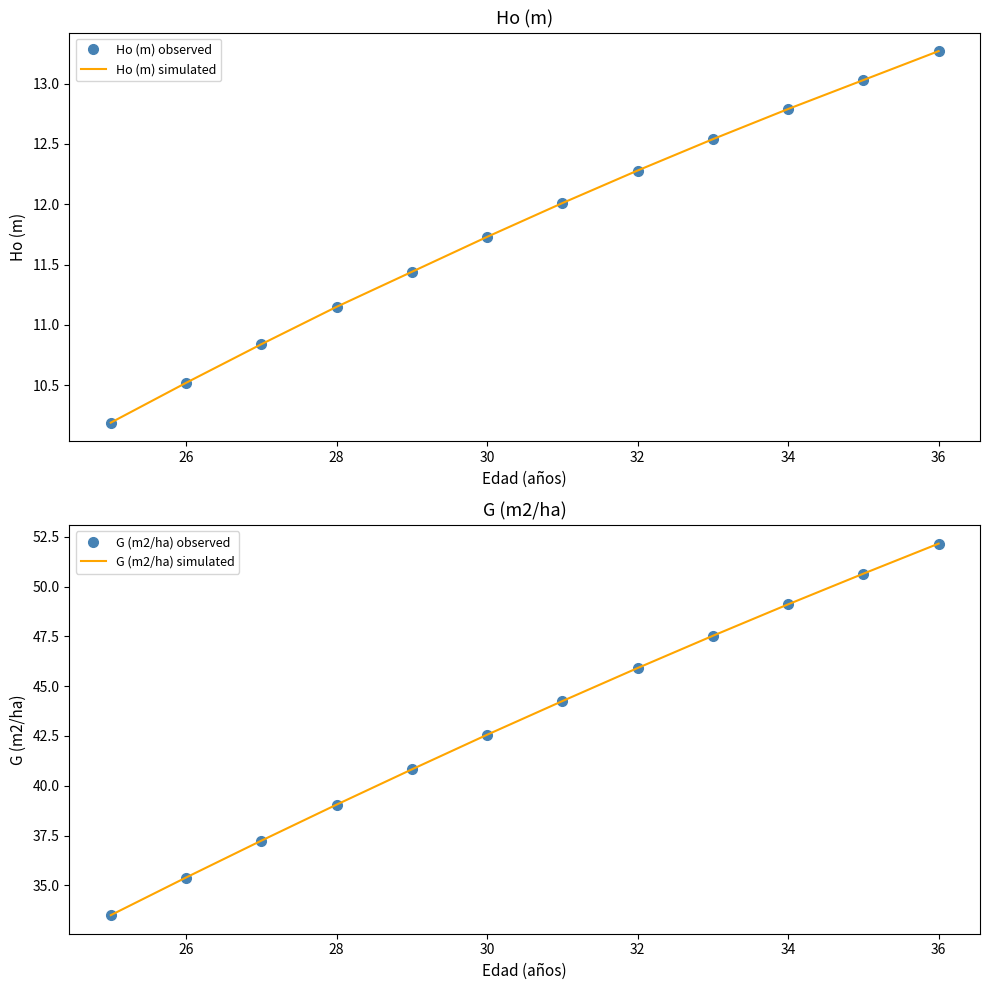

True or false: G (m2/ha) observed has more than 2 points higher than both neighbors.

False